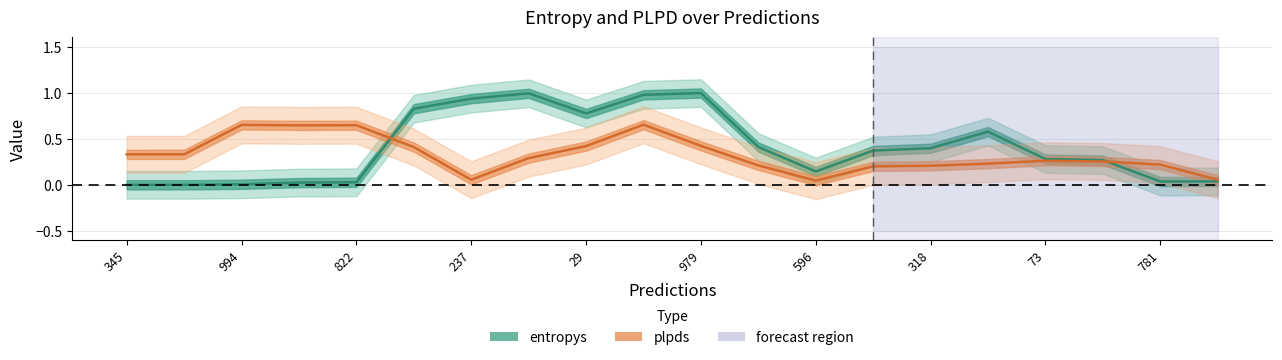

What is the greatest value displayed?

1.0